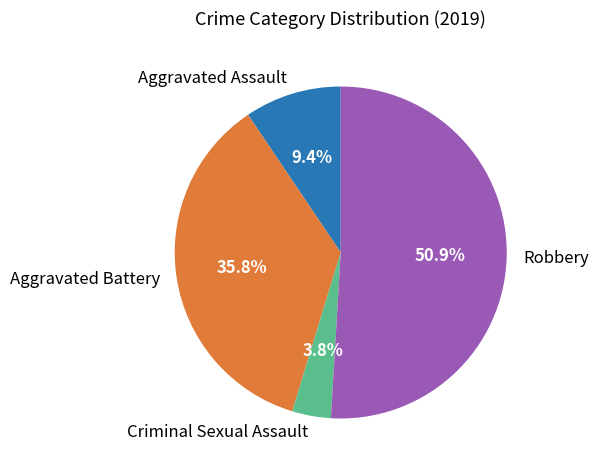

Which slice is the smallest?

Criminal Sexual Assault